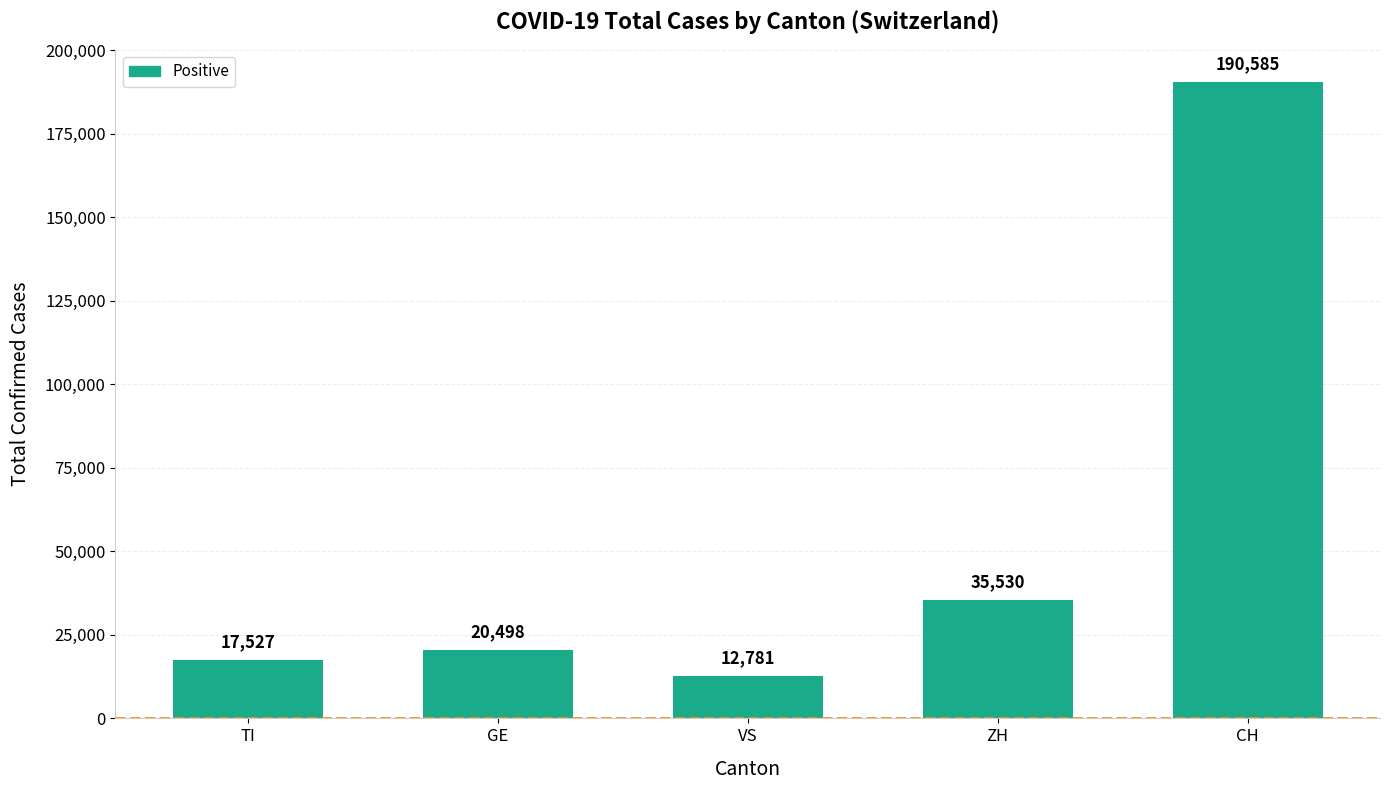

The chart shows a value of 12781 at VS. True or false?

True